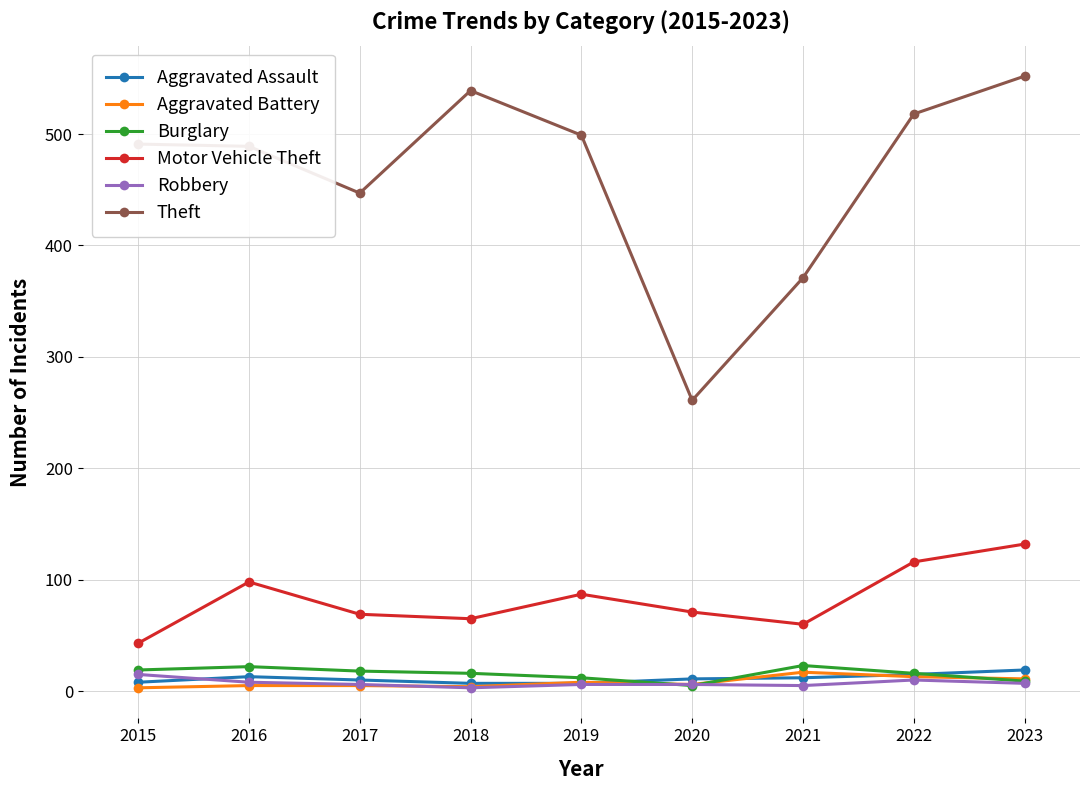

What is the difference between the maximum and minimum values in the Robbery series?

12